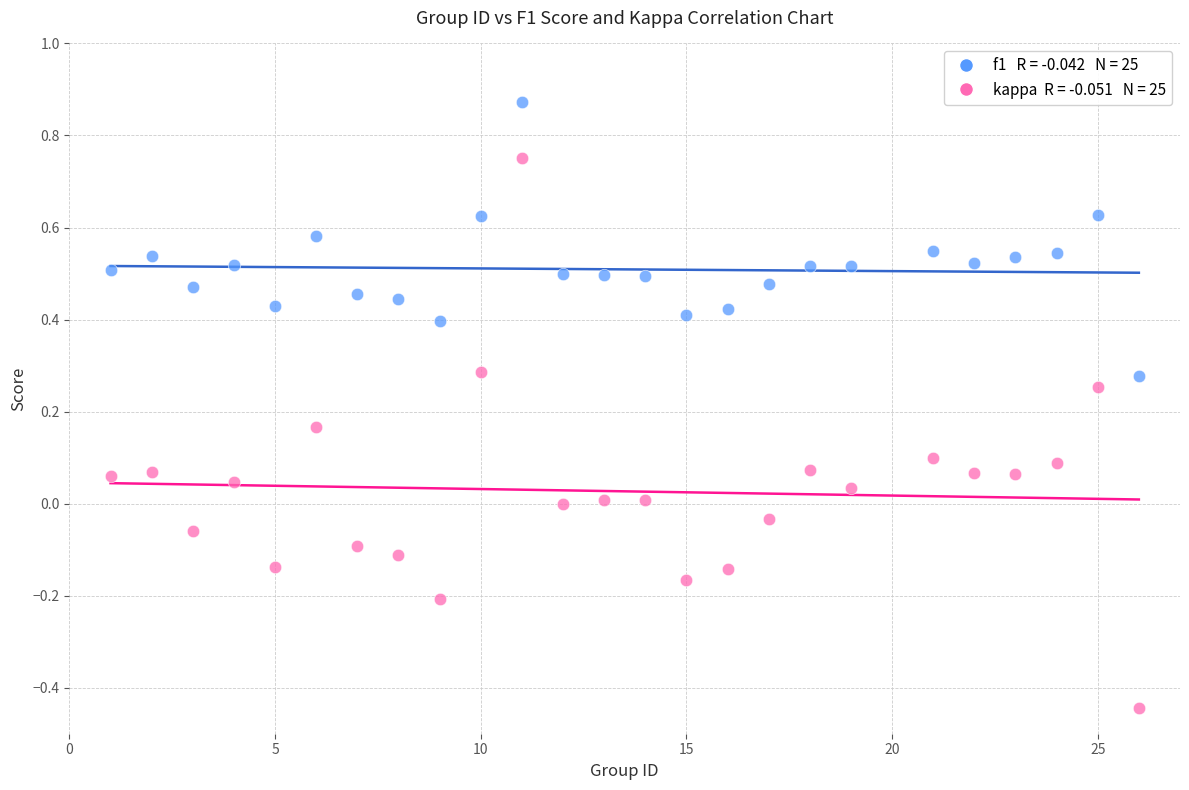

Across all data points, what is the range of Y values (max minus min)?

1.3